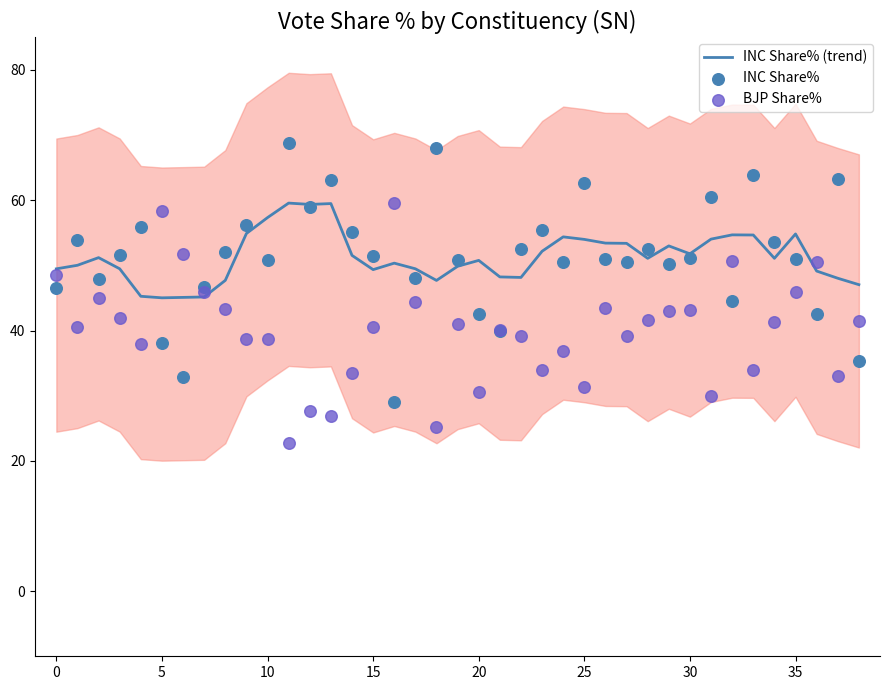

What are all the series names shown in the legend?

INC Share% (trend), INC Share%, BJP Share%